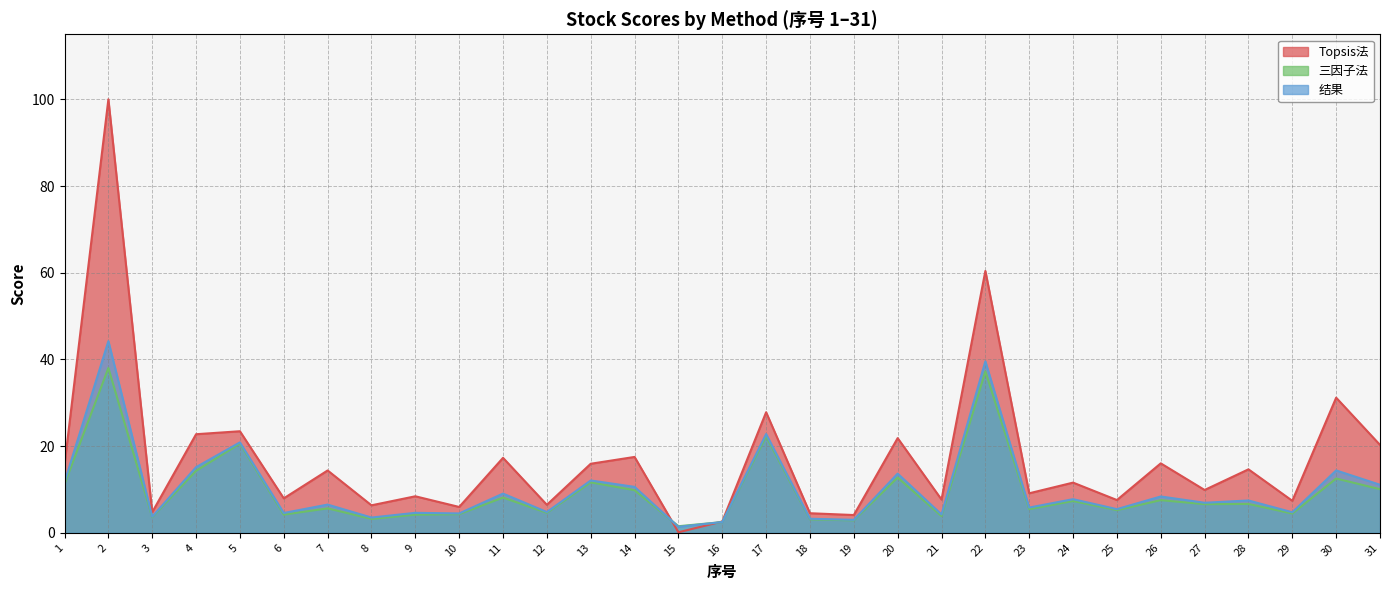

What is the value of the 三因子法 point at the 23rd from the left?

5.5